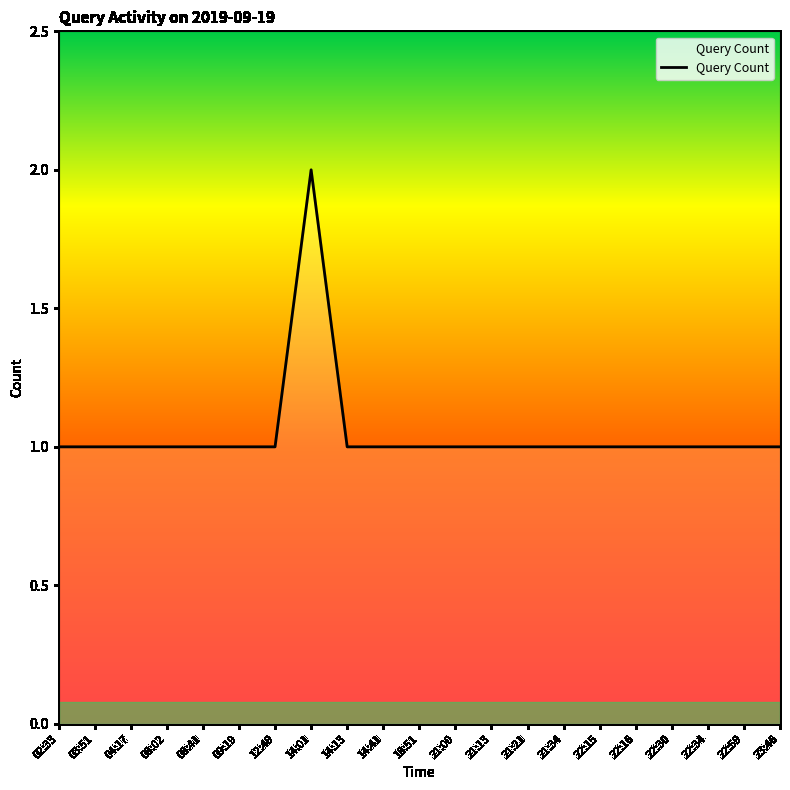

How many lines are shown in the chart?

1